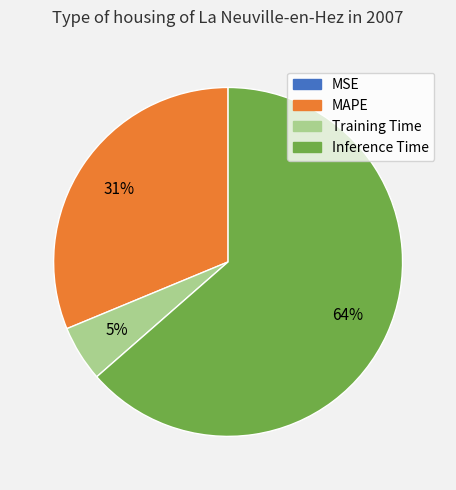

Is there any slice that represents more than half of the pie?

Yes